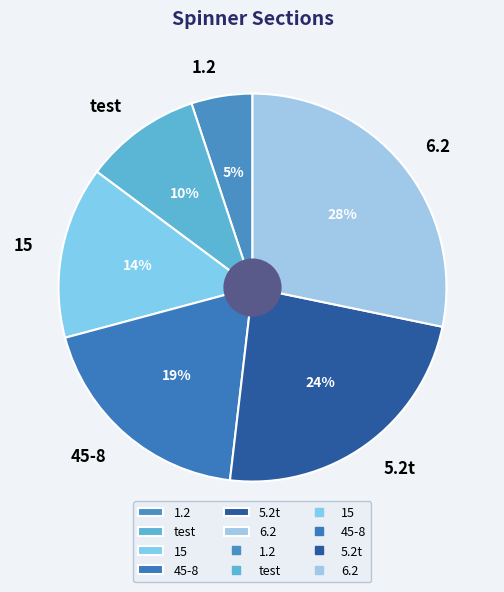

Is 1.2 the majority of the pie?

No